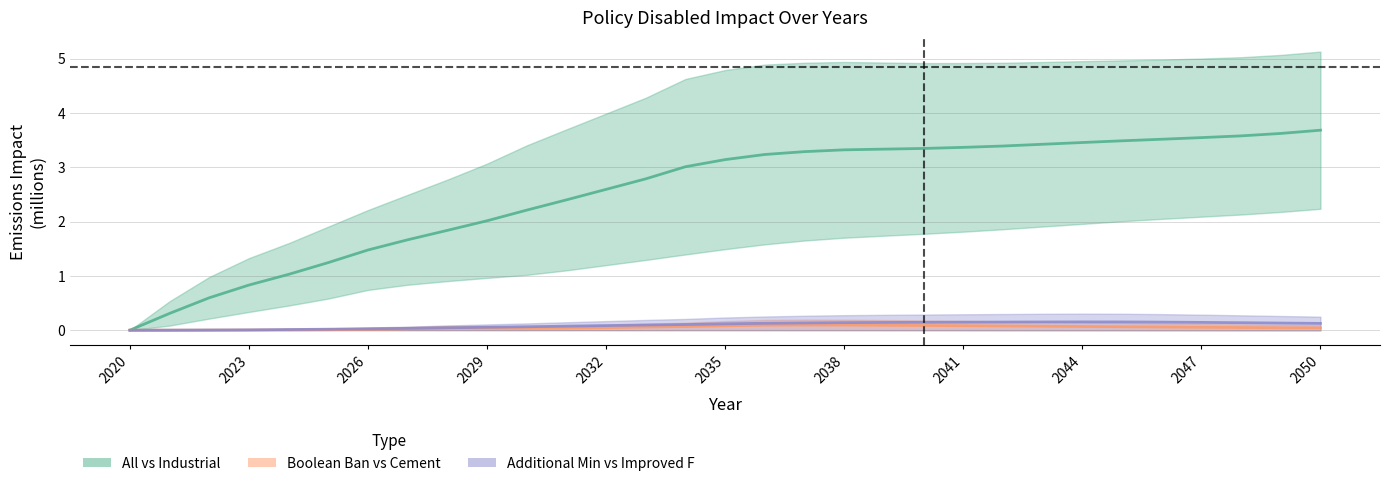

What is the value of the Additional Min vs Improved F (mid) point at the 29th from the left?

0.1